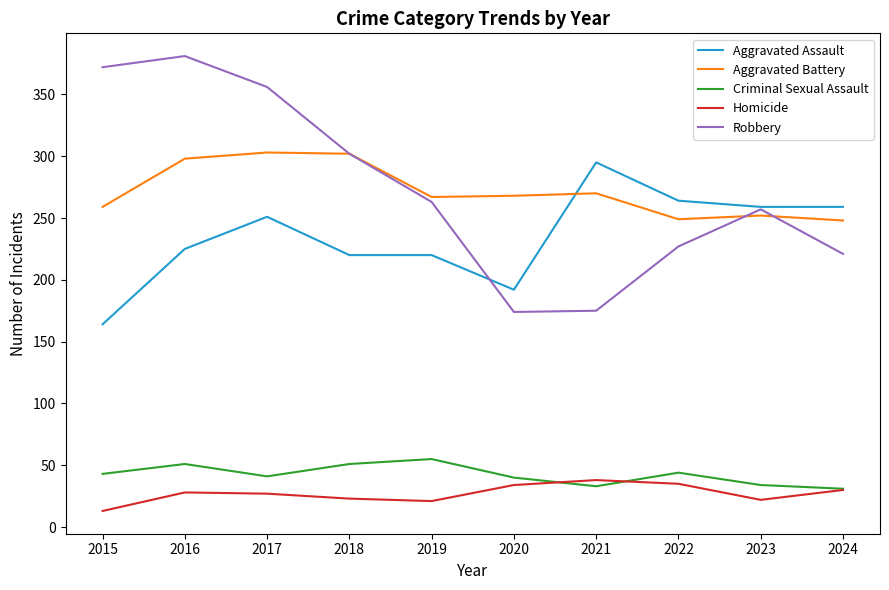

At which label is Aggravated Battery closest to 275?

2021